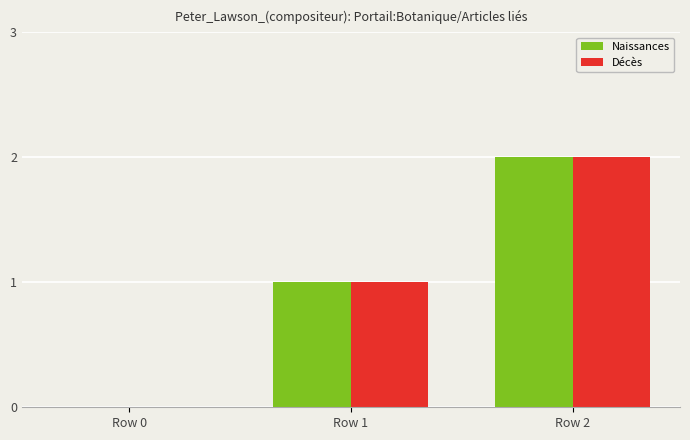

Count the number of data series in this chart.

2